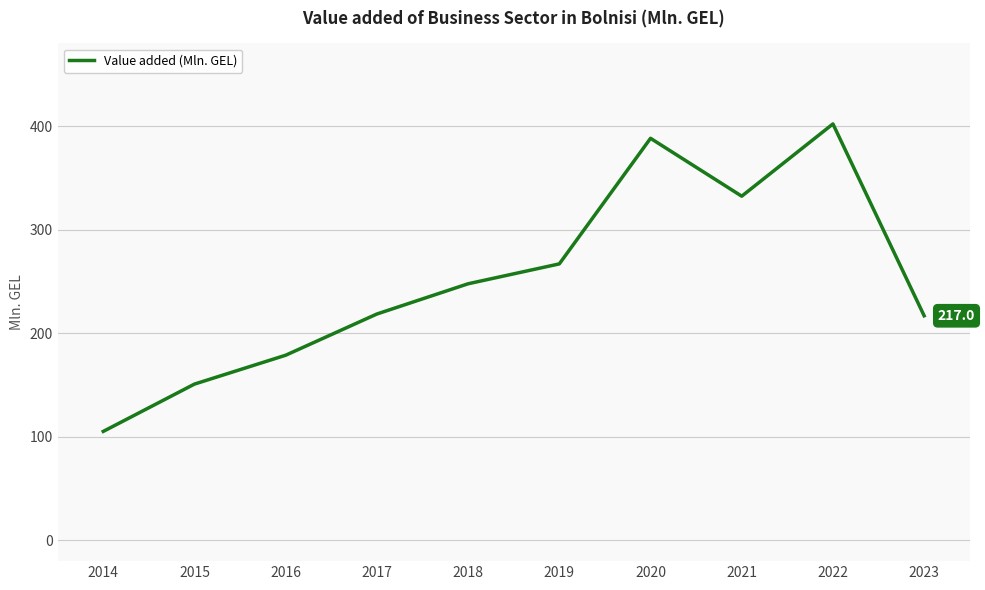

How many interior local peaks (higher than both neighbors) does the data have?

2